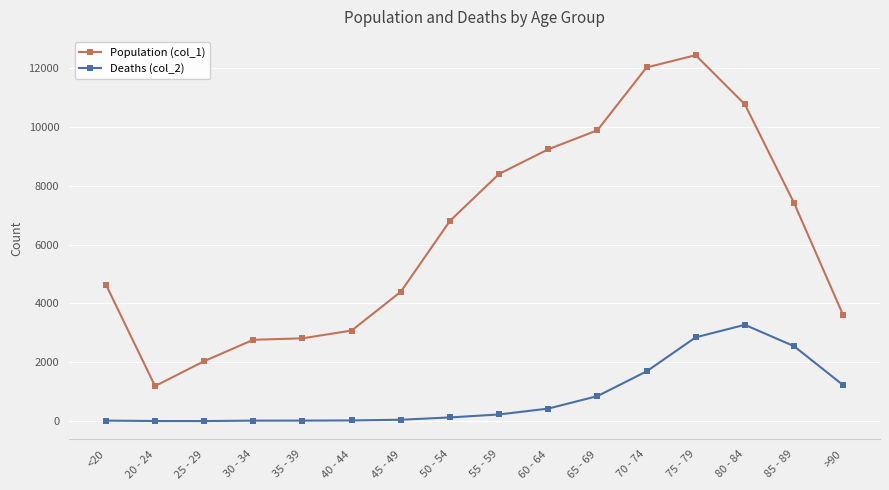

What is the average value of the Population (col_1) series?

6343